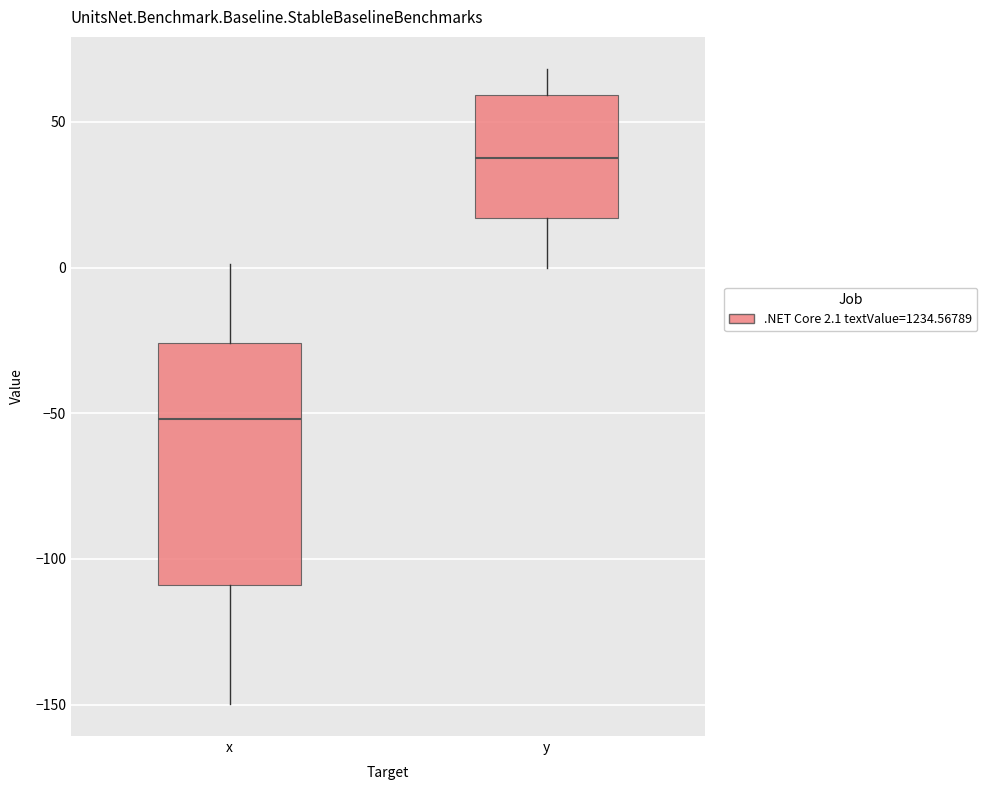

Reading left to right, transcribe this box plot: for each box, give where its median line is, the range the box spans, and where its two whiskers end, as read against the y-axis. The values are not printed on the chart, so give them approximately, as read against the axis.

x: median -50, box -110 to -25, whiskers -150 to 0
y: median 40, box 15 to 60, whiskers 0 to 70